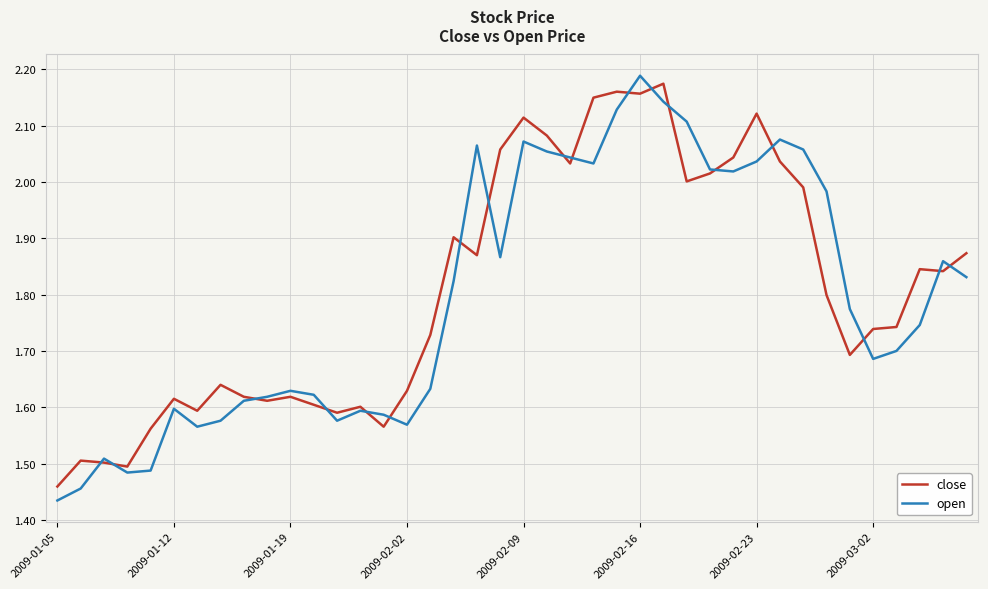

What is the difference between the maximum and minimum values in the close series?

0.7